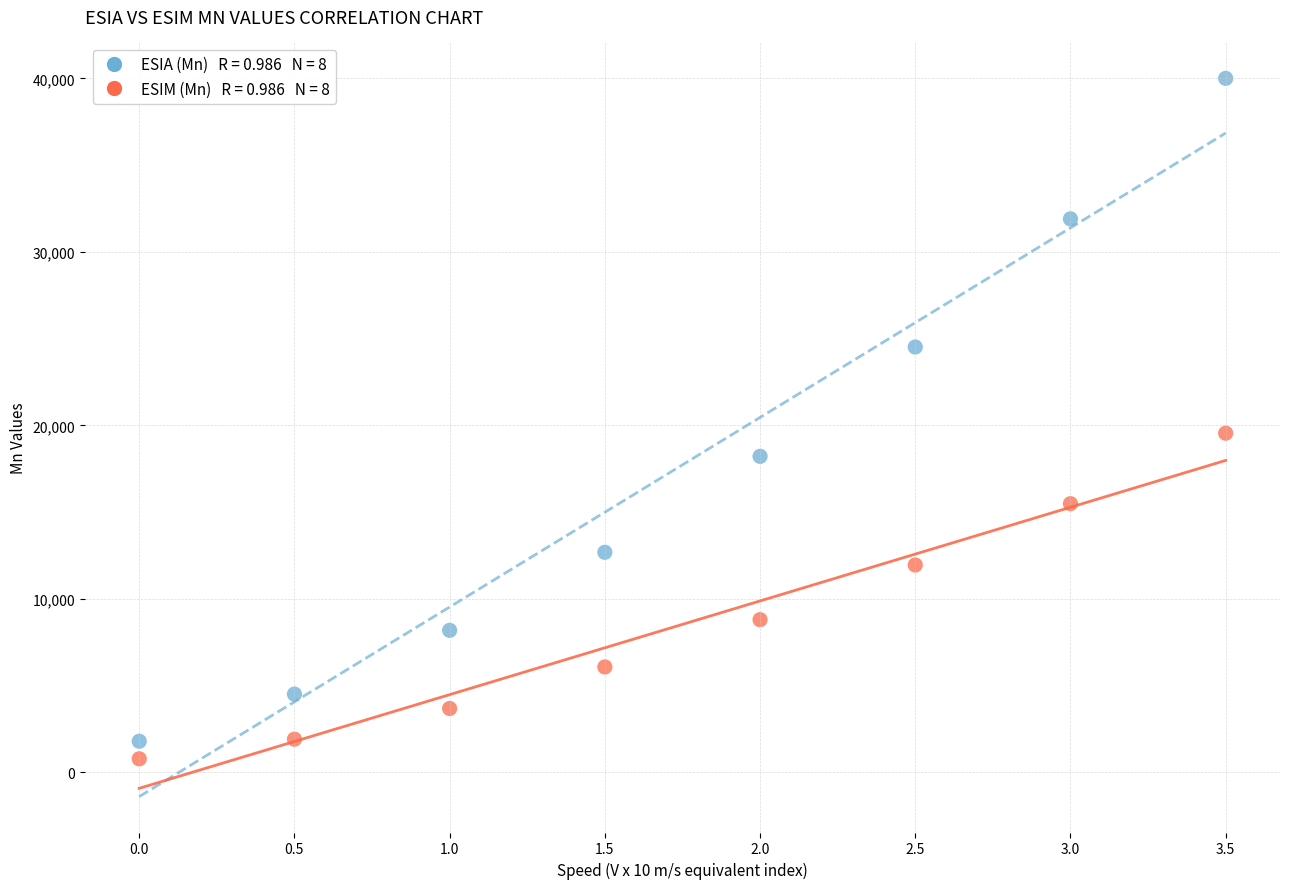

Across all series, what Y value is closest to 20392?

19552.9